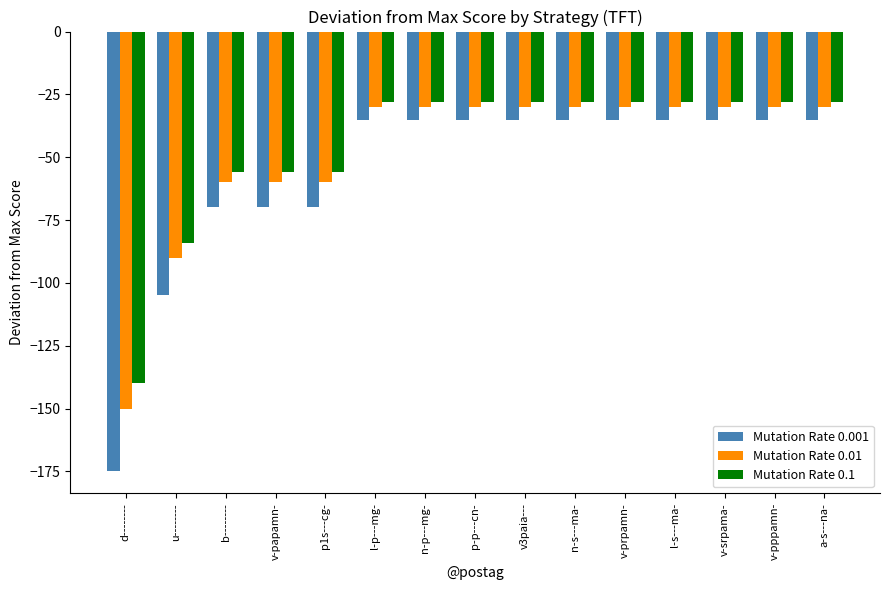

What is the label of the 3rd bar from the left?

b--------